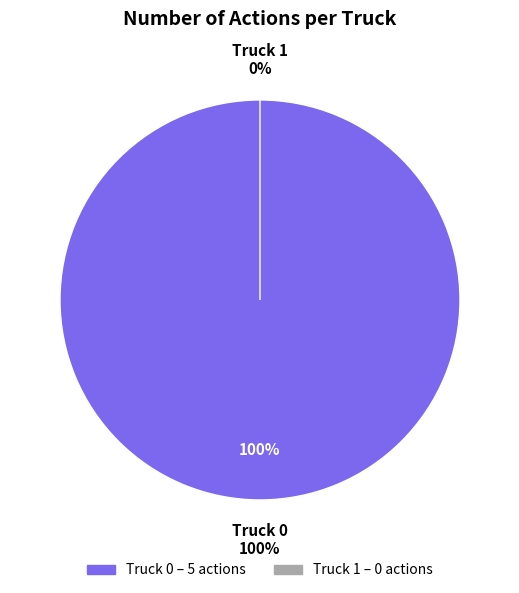

Which category has the biggest portion of the pie?

Truck 0